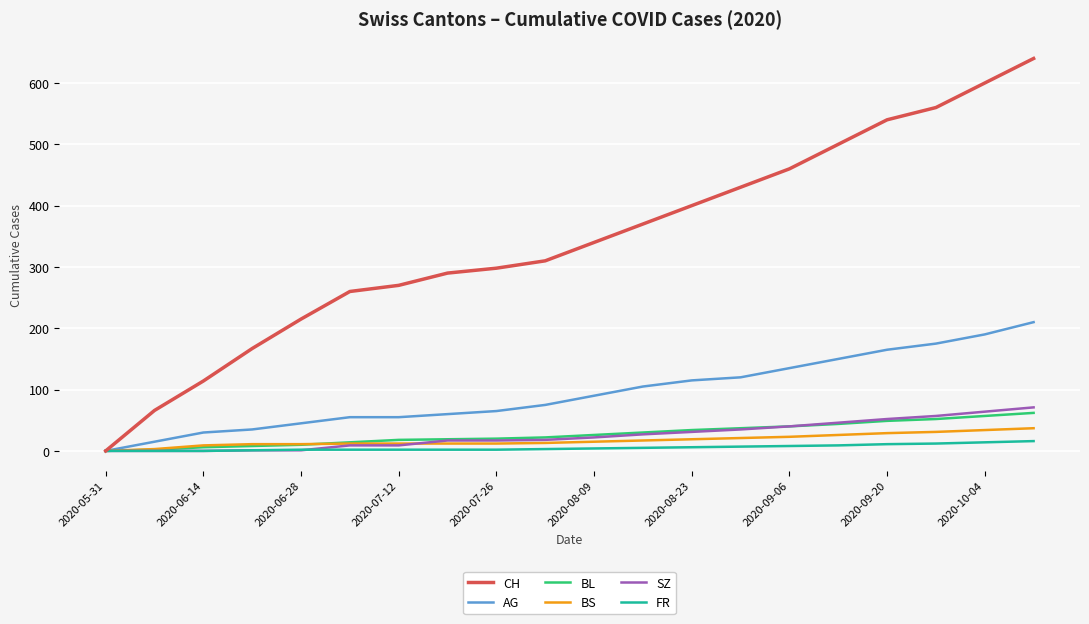

Is this an area chart (filled region under the line)?

No